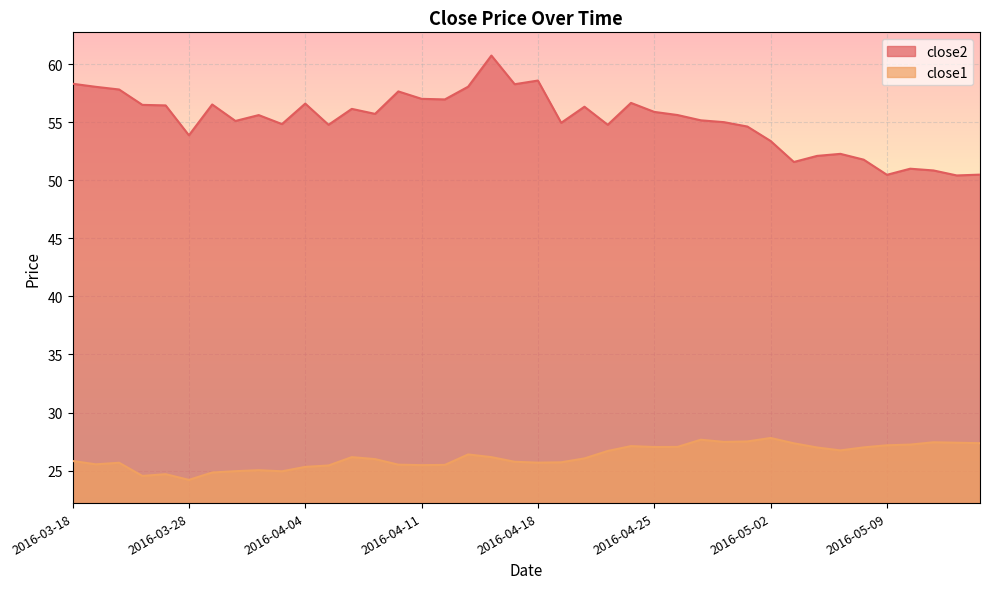

The value of close2 at 2016-04-05 is 23.9. True or false?

False